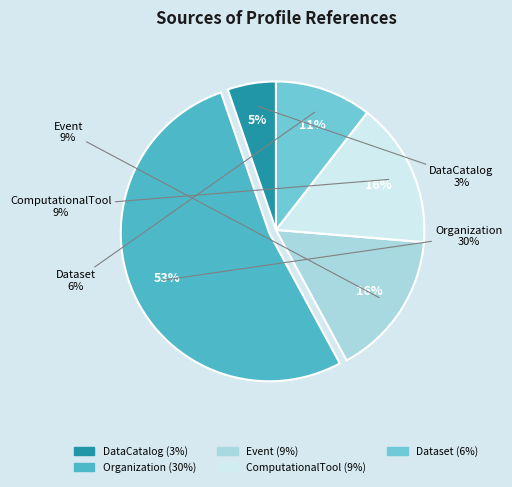

Does Dataset represent more than half of the total?

No